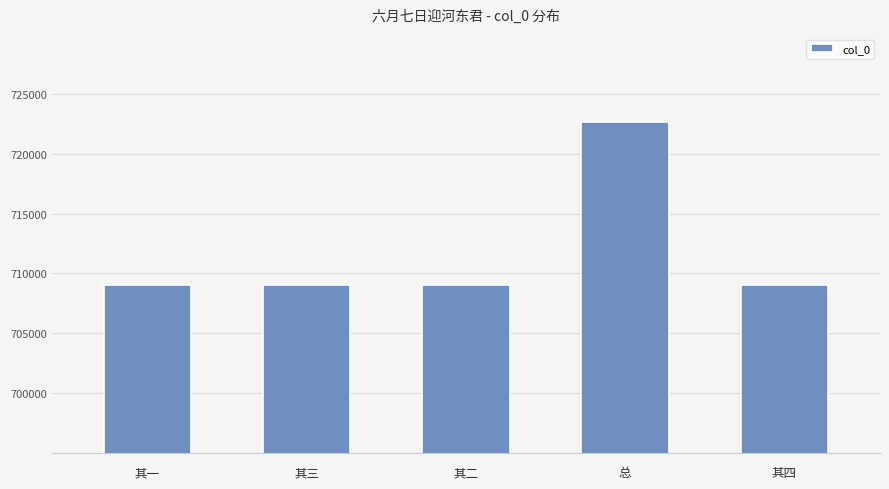

The value at 总 is 722646. True or false?

True